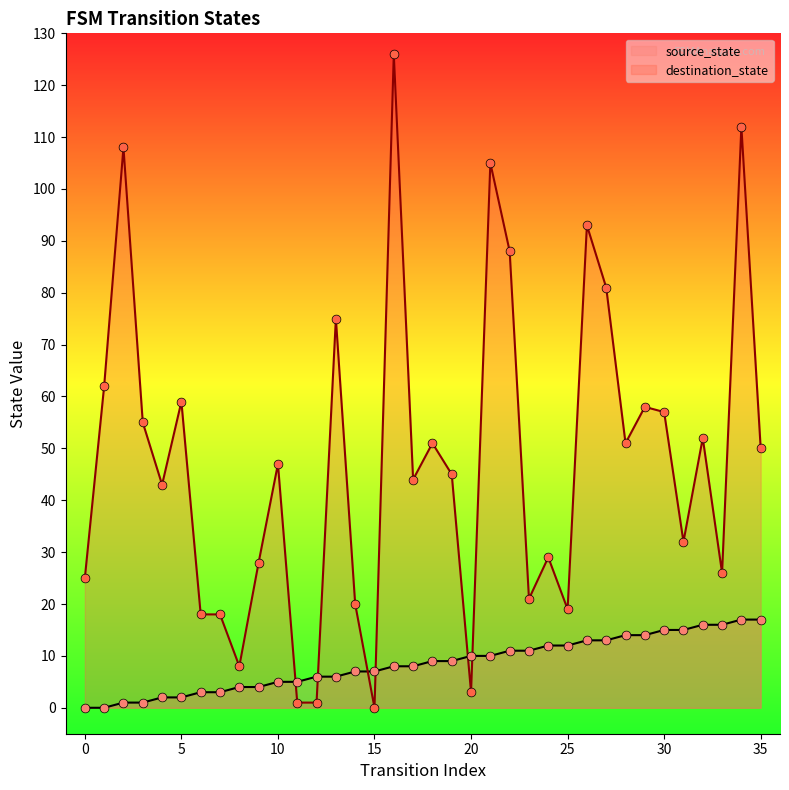

At how many categories does at least one series exceed 119?

1